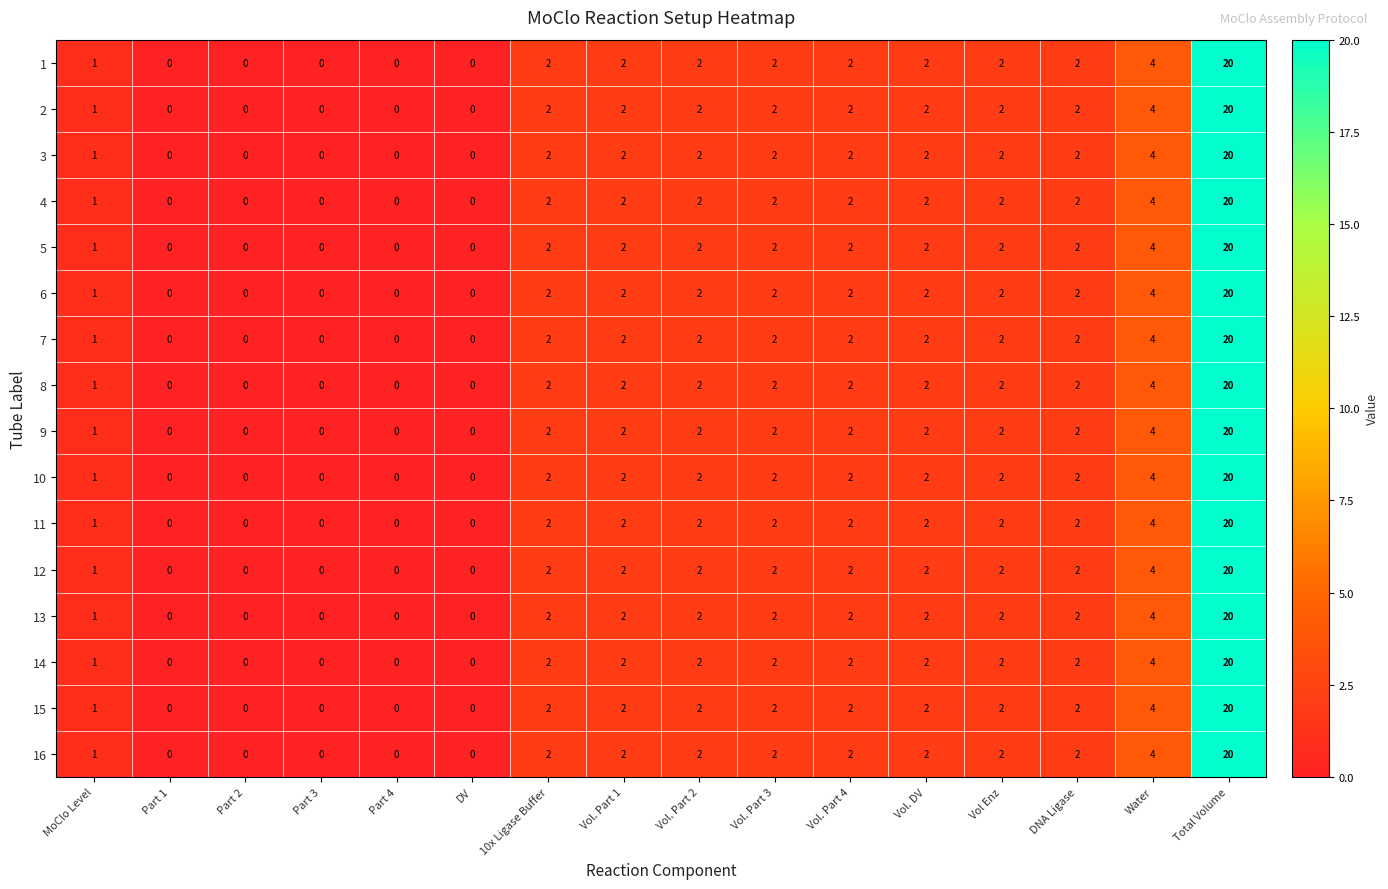

How many series are shown in this chart?

16